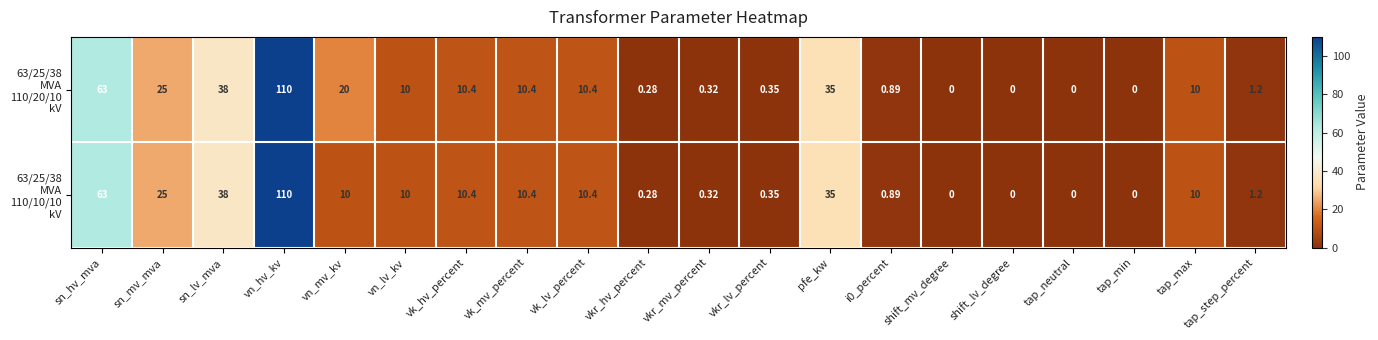

At which category is the sum across all series the highest?

vn_hv_kv